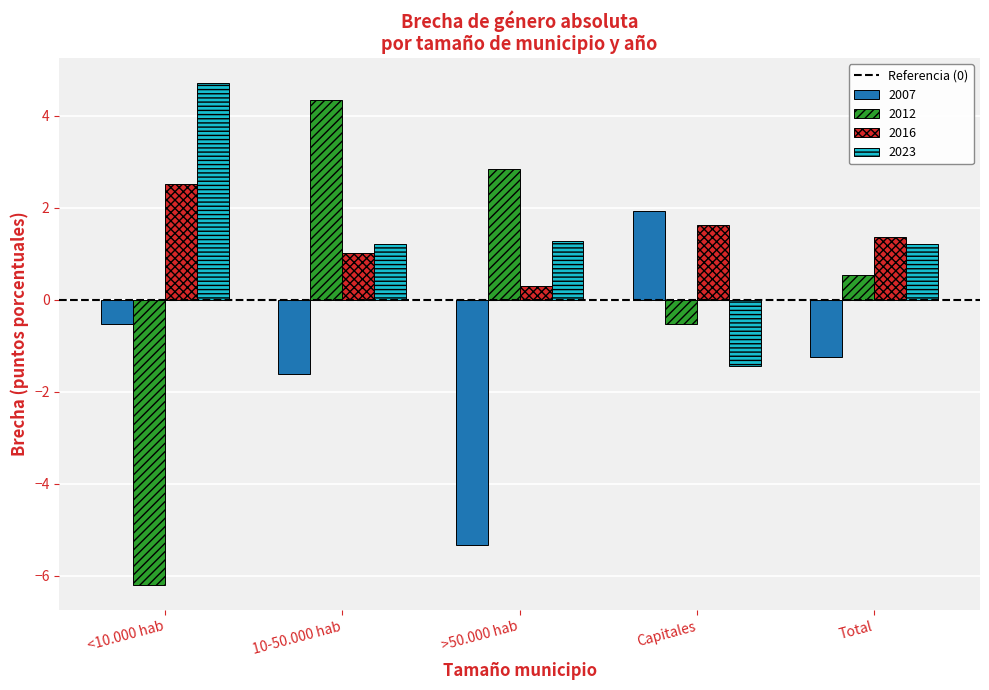

Is the value of 2023 at >50.000 hab greater than the value of 2007 at Total?

Yes